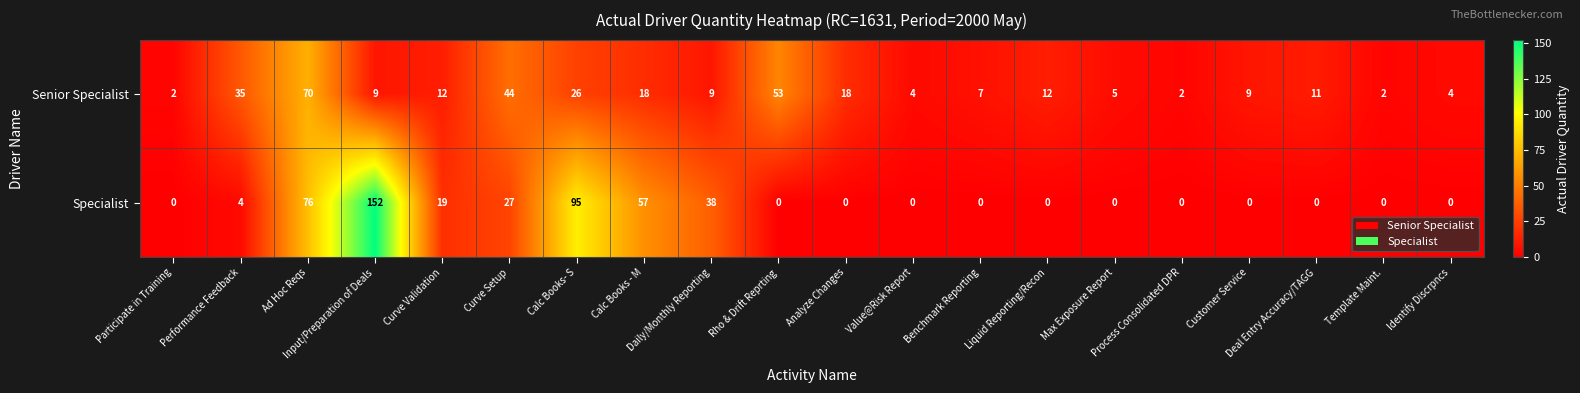

What is the spread (max minus min) of values at Performance Feedback?

31